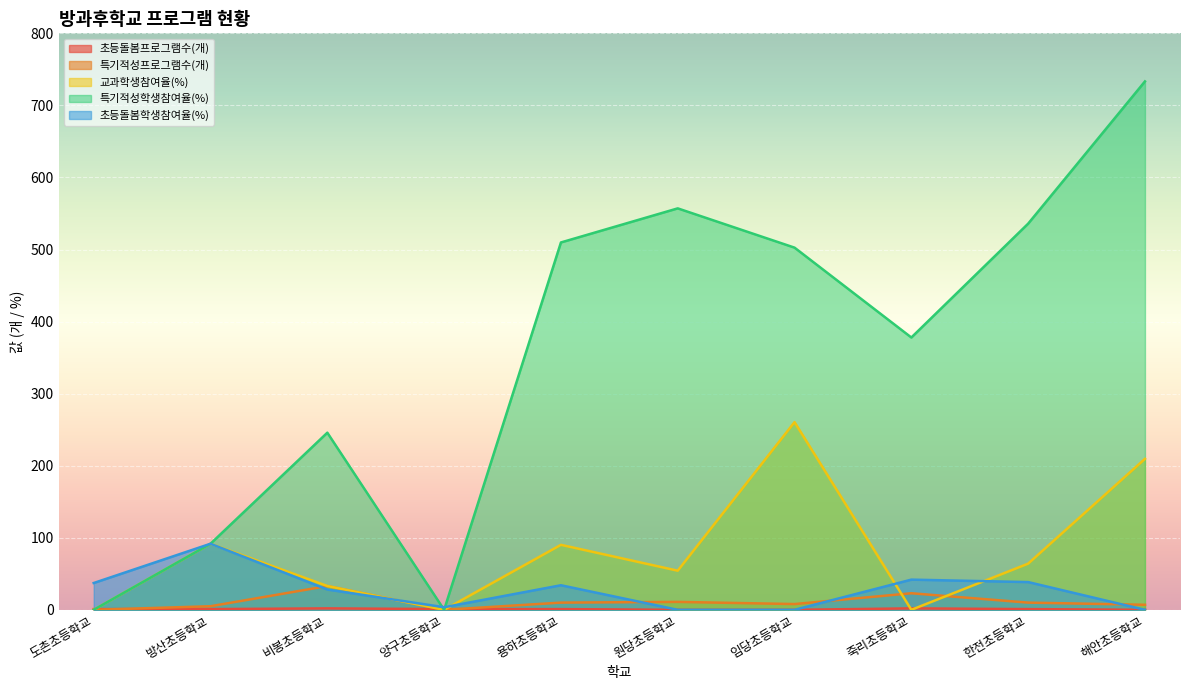

Does the chart display data point markers on the line(s)?

No